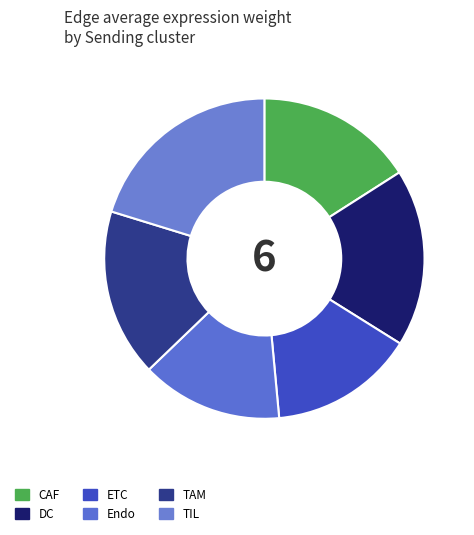

How many slices are in this pie chart?

6